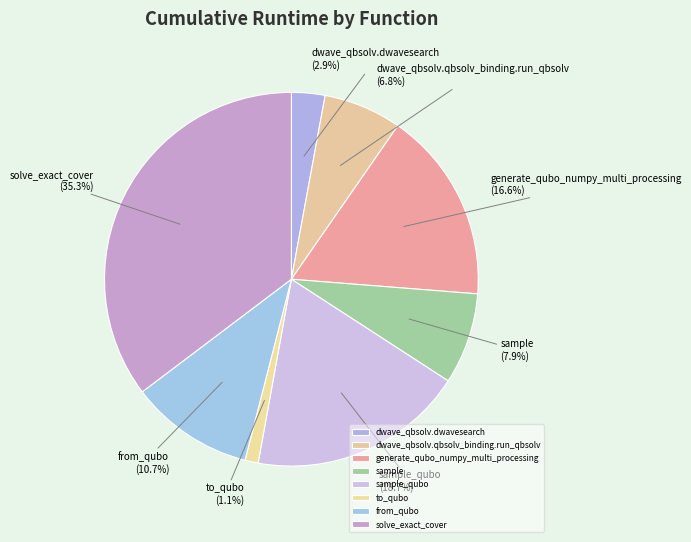

Is the sum of from_qubo and dwave_qbsolv.qbsolv_binding.run_qbsolv greater than half?

No